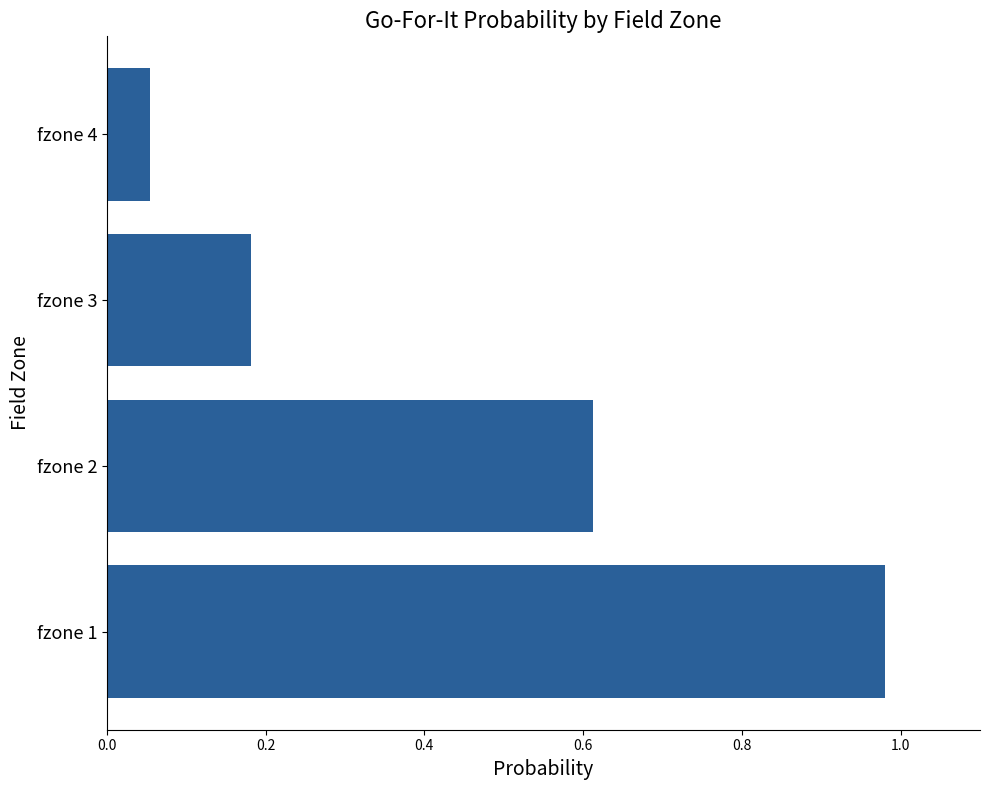

What is the sum of all values?

1.8